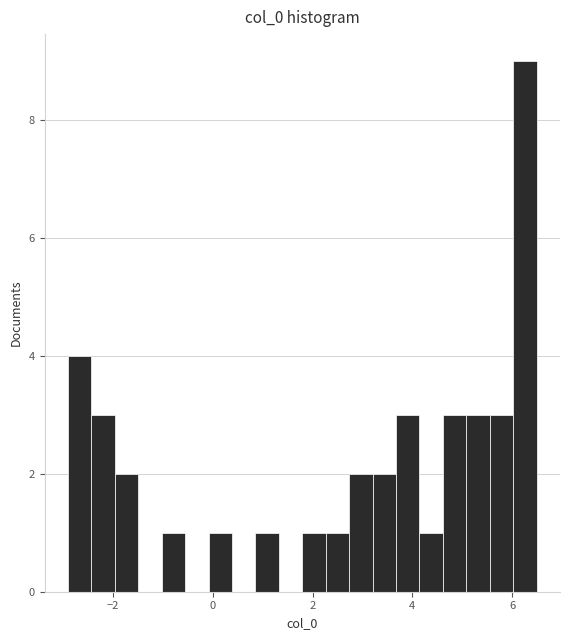

Around what value on the x-axis is the tallest bar? Give the approximate position of its centre, as read against the axis.

6.2